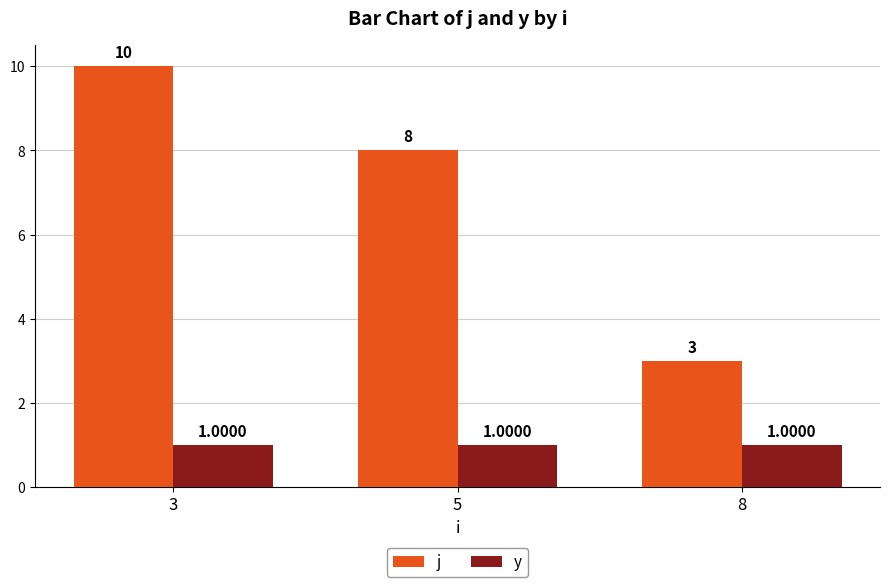

How many data points in y are less than 1?

1